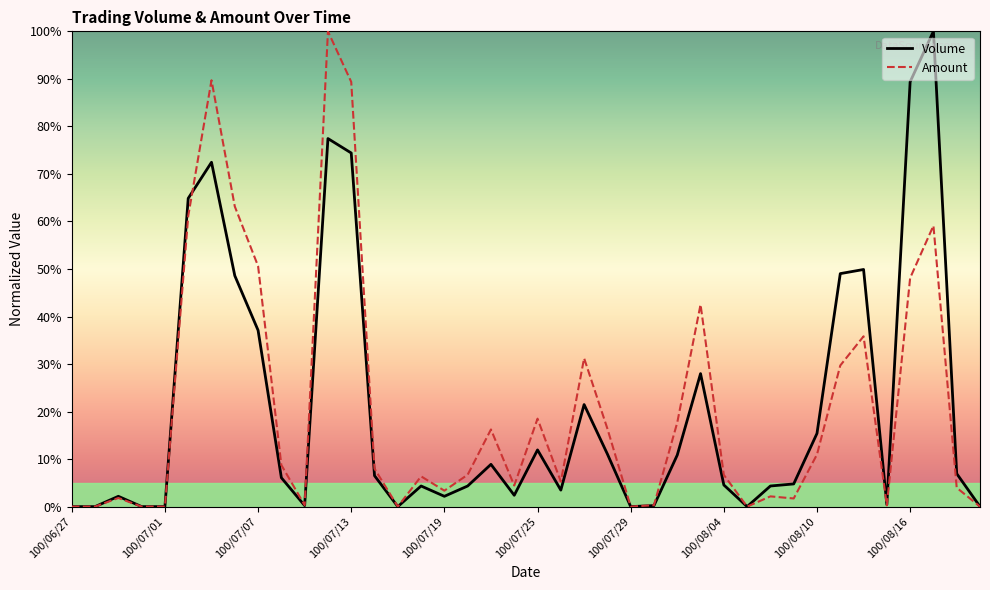

What is the value of the Volume point at the 37th from the left?

89.4